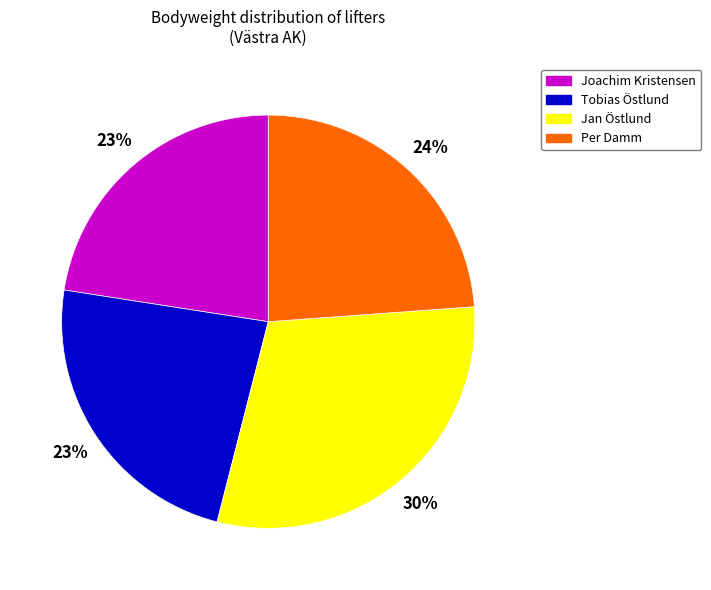

The Per Damm slice represents 35% of the pie. True or false?

False